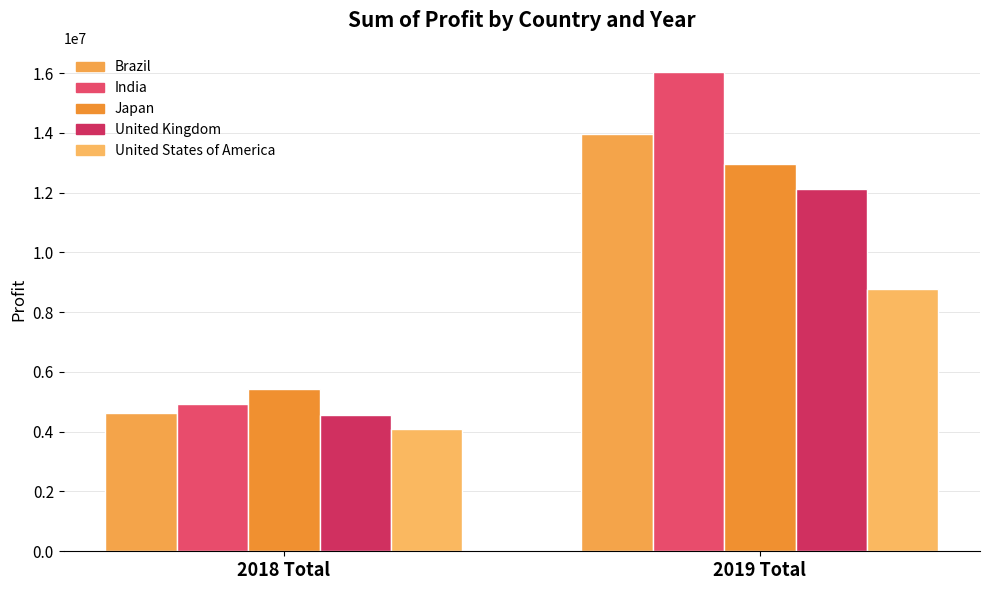

True or false: India has a value of 24541302.8 at 2019 Total.

False